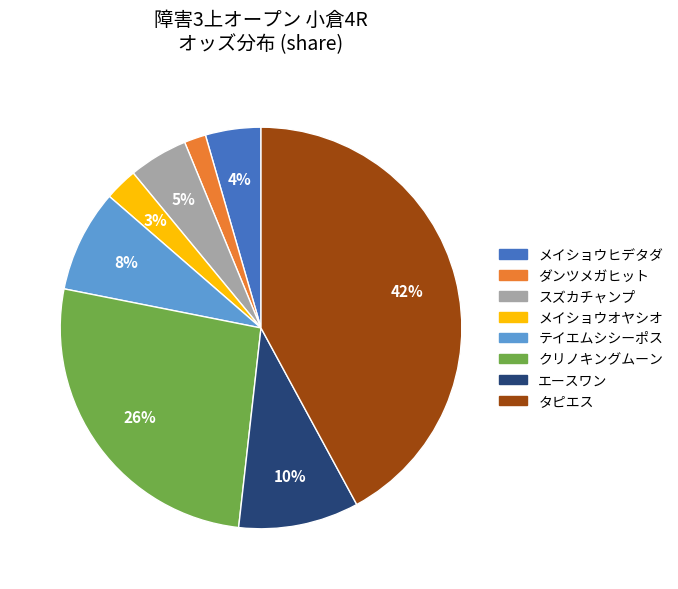

How many segments does this pie chart have?

8